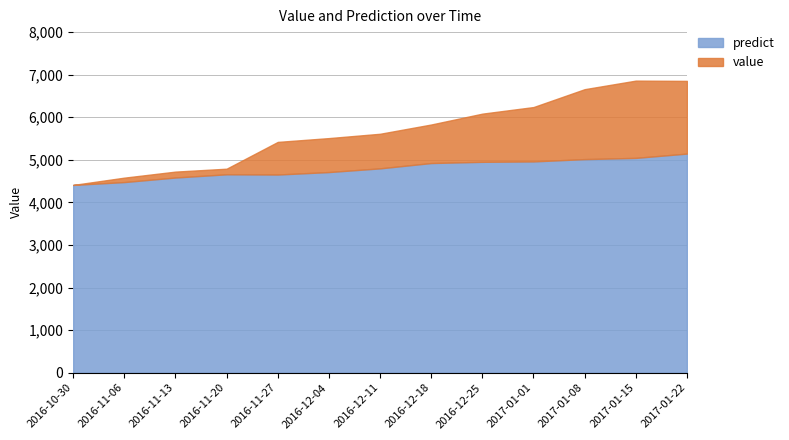

Between 2016-11-13 and 2016-11-20, which is larger?

2016-11-20